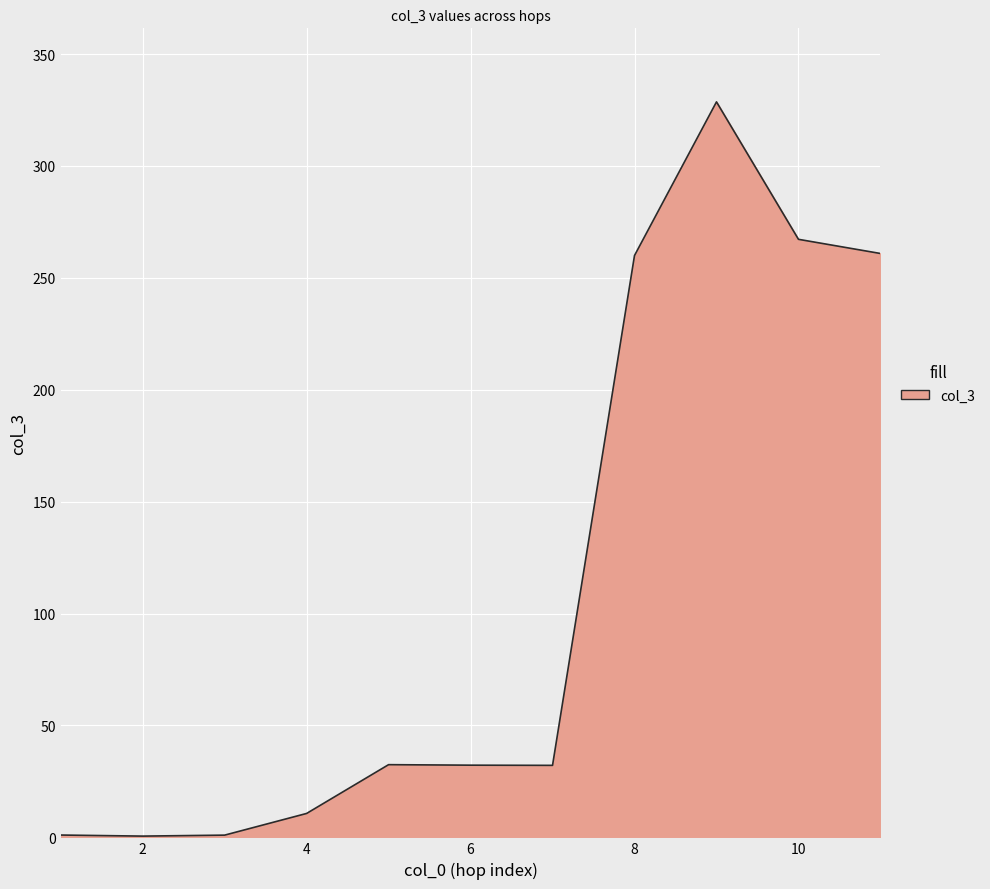

What is the difference between the maximum and minimum values?

328.0